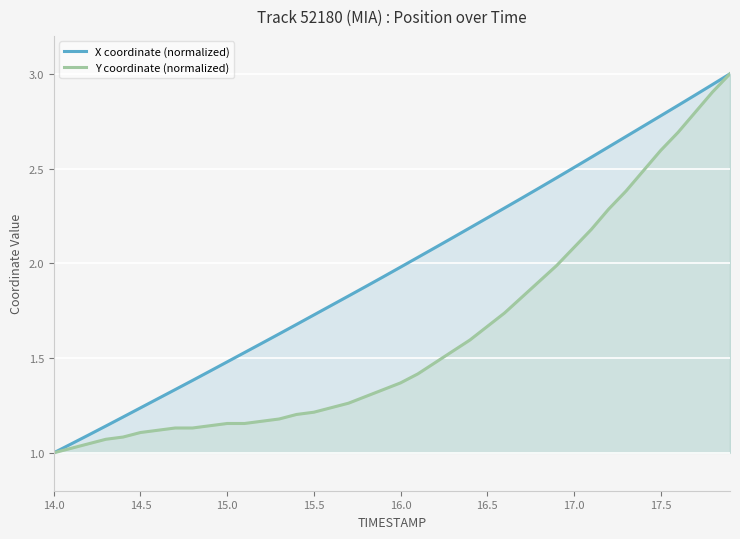

What is the maximum value shown in the chart?

3.0